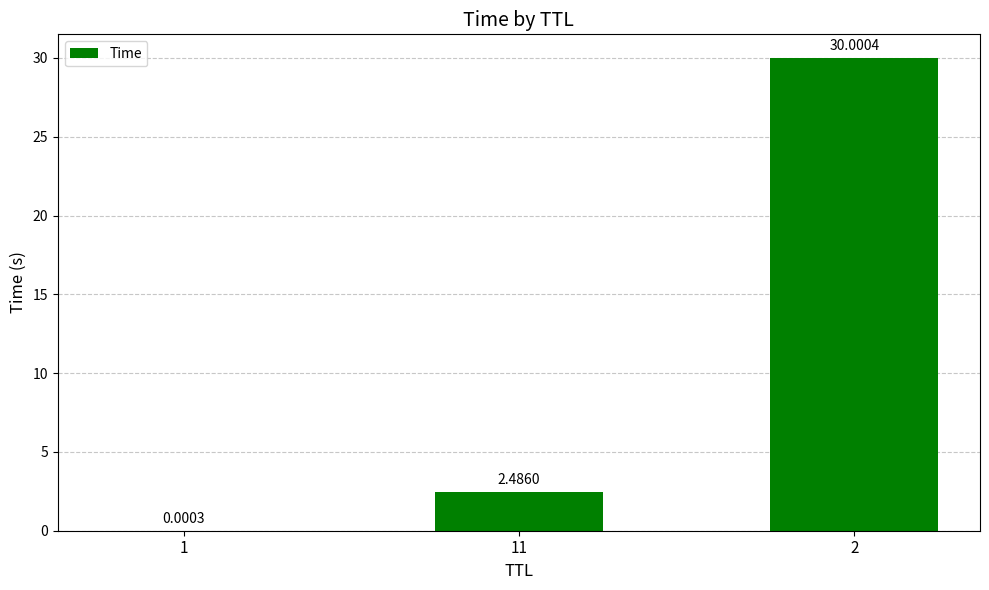

How many data points are above 2?

2